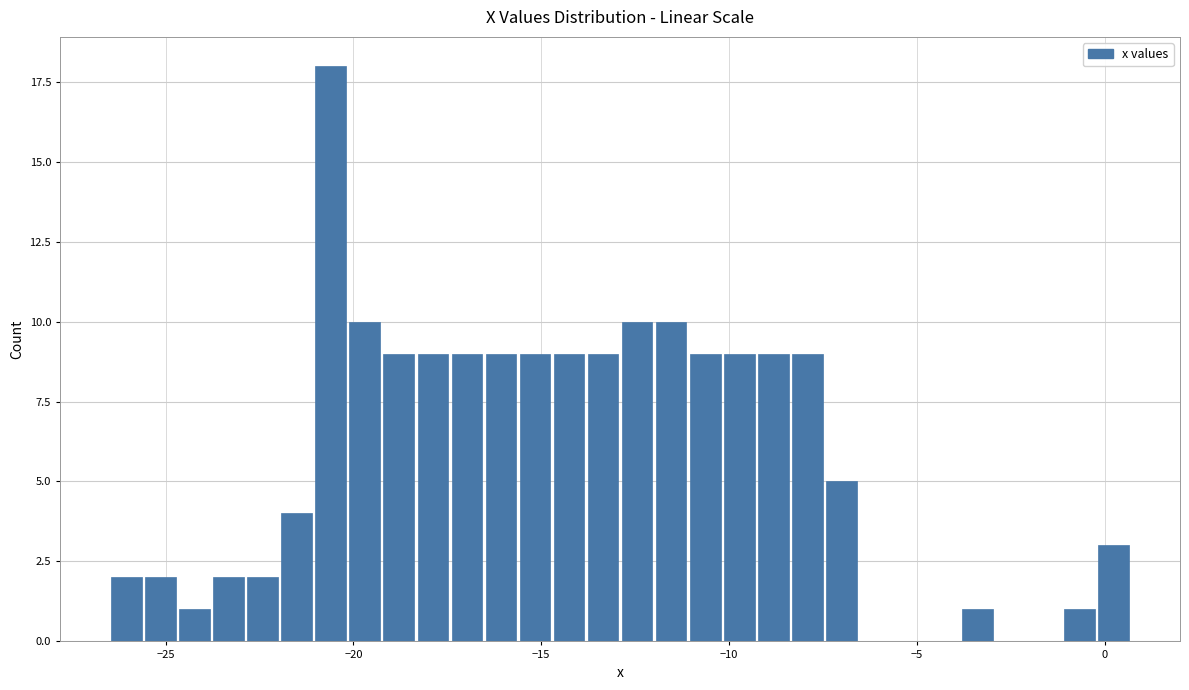

Read against the x-axis, roughly where is the centre of the tallest bar?

-20.5